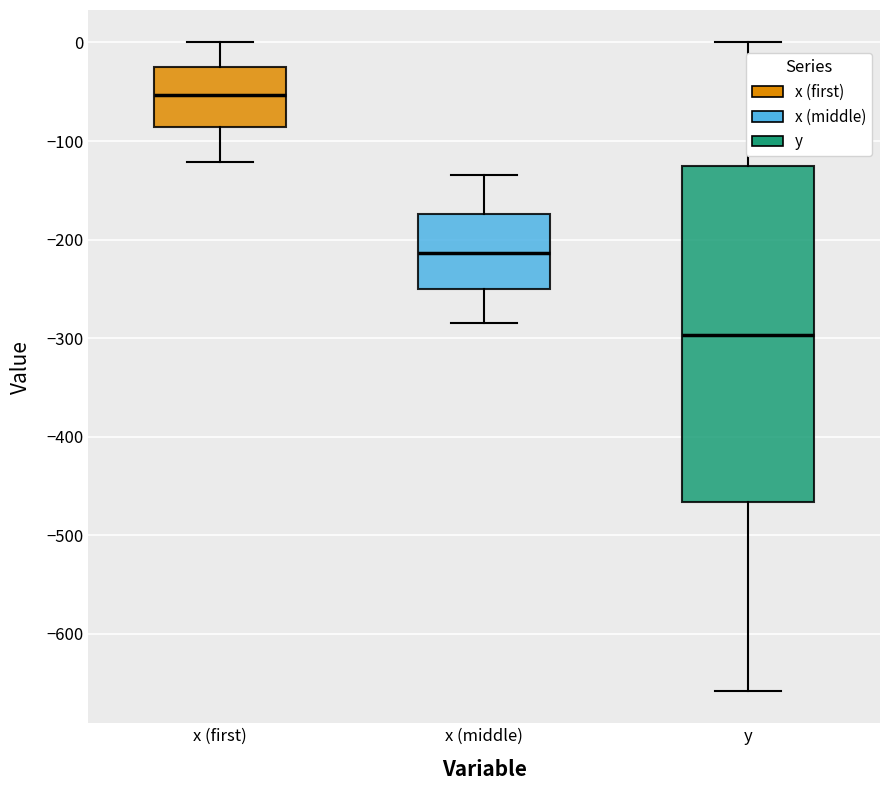

Where is the upper edge of the box for x (first) on the y-axis? The values are not printed on the chart, so give them approximately, as read against the axis.

-30